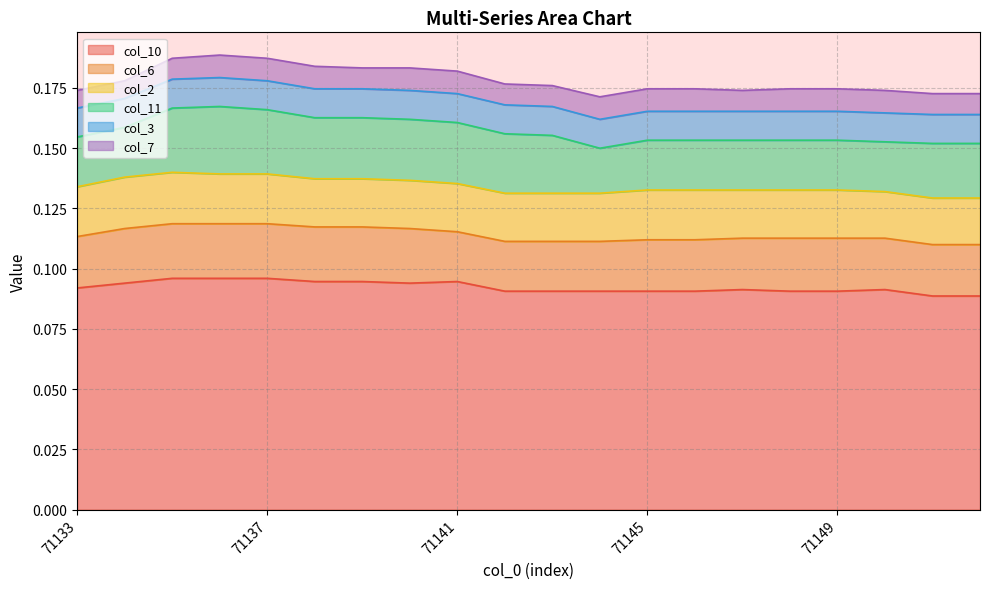

What are all the series names shown in the legend?

col_10, col_6, col_2, col_11, col_3, col_7